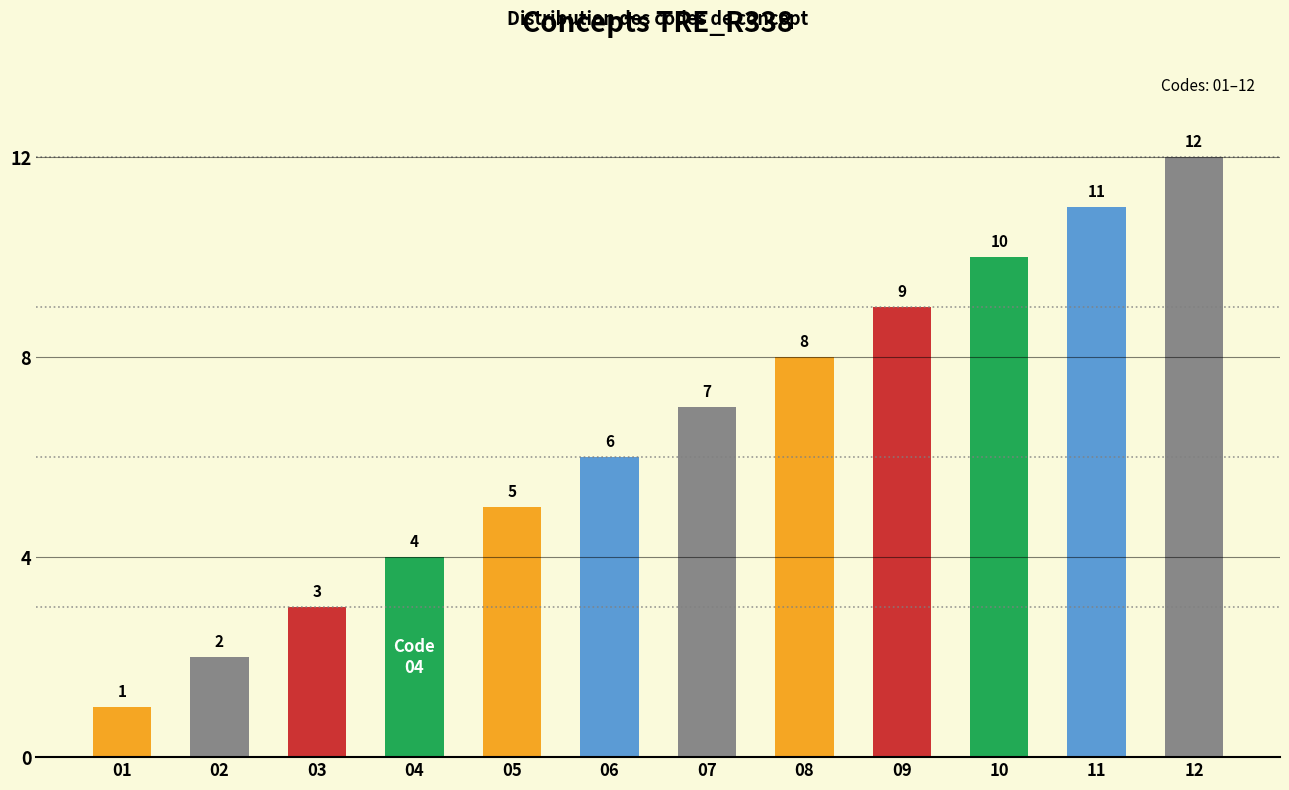

What is the ratio of the value at 08 to the value at 01?

8.0